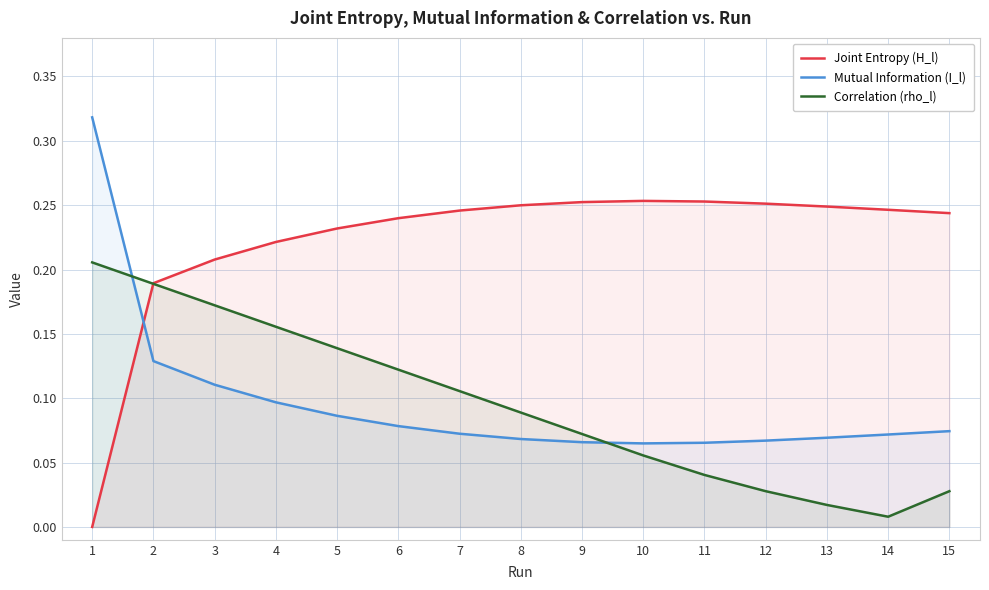

Which has a higher value, 2 or 15?

15